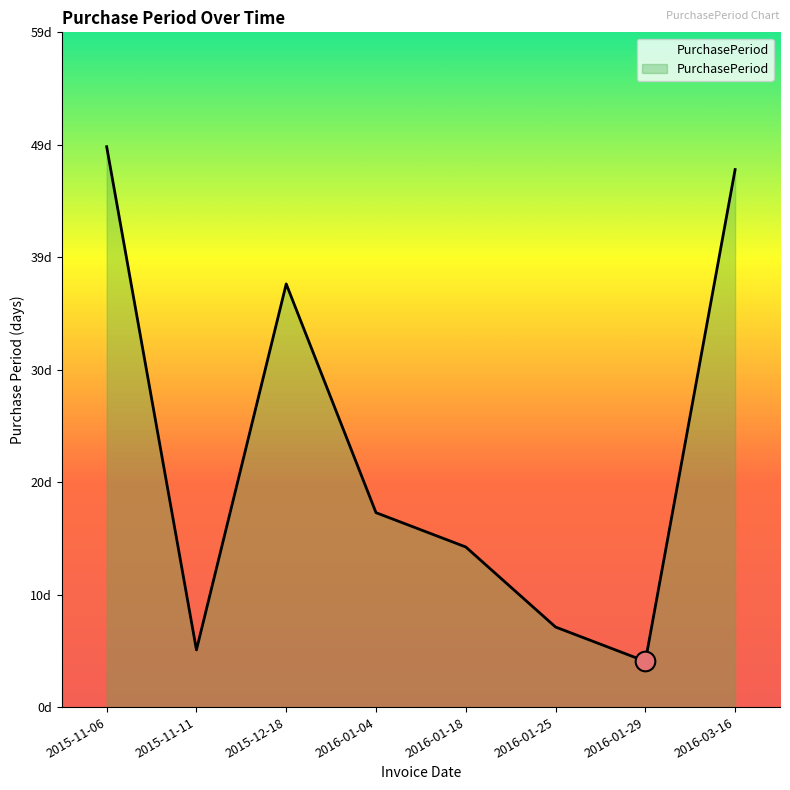

Is this an area chart (filled region under the line)?

Yes